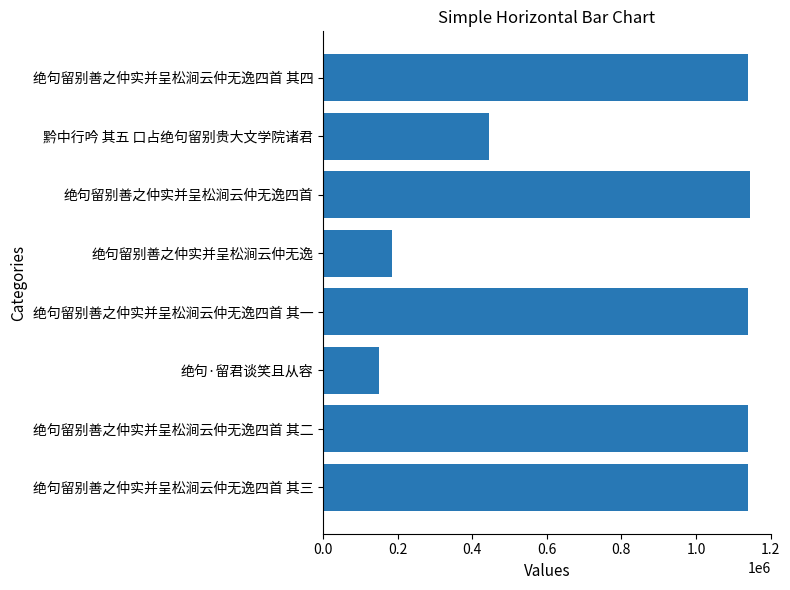

What is the change in value from 绝句留别善之仲实并呈松涧云仲无逸四首 to 黔中行吟 其五 口占绝句留别贵大文学院诸君?

-699279